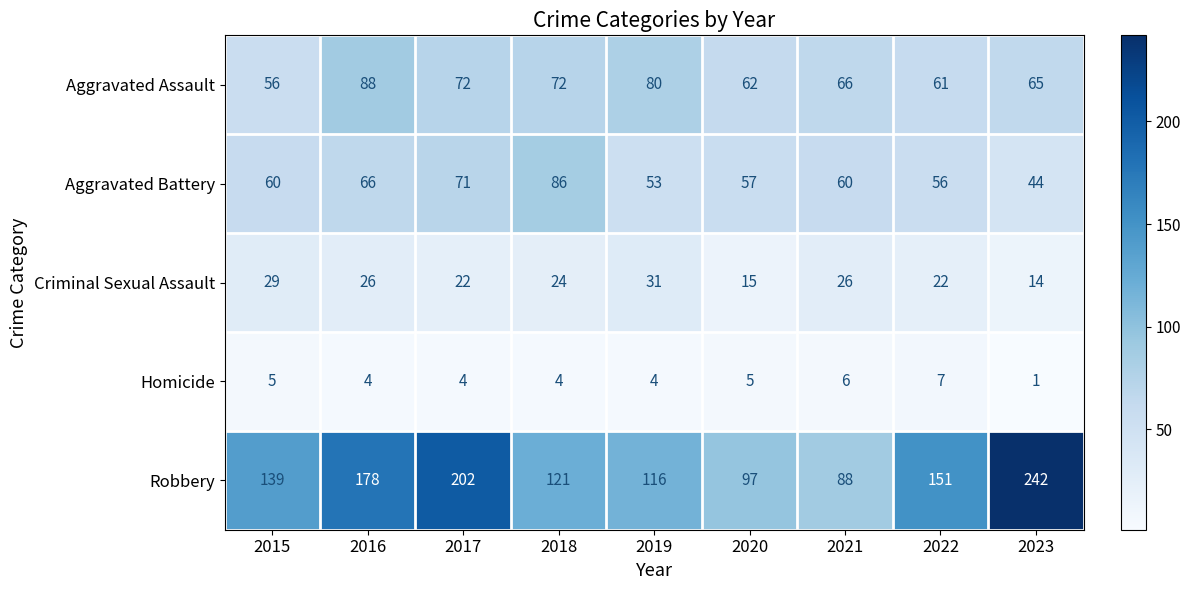

What is the total value across all series at 2016?

362